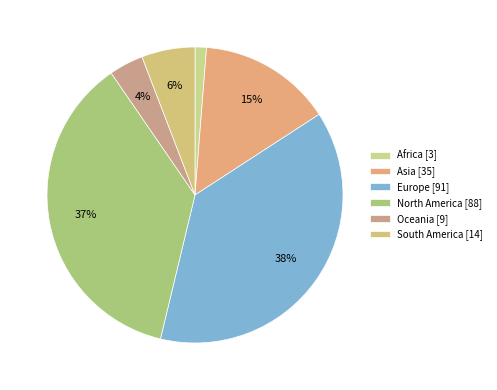

Combined, what portion of the pie is South America and North America?

42.5%